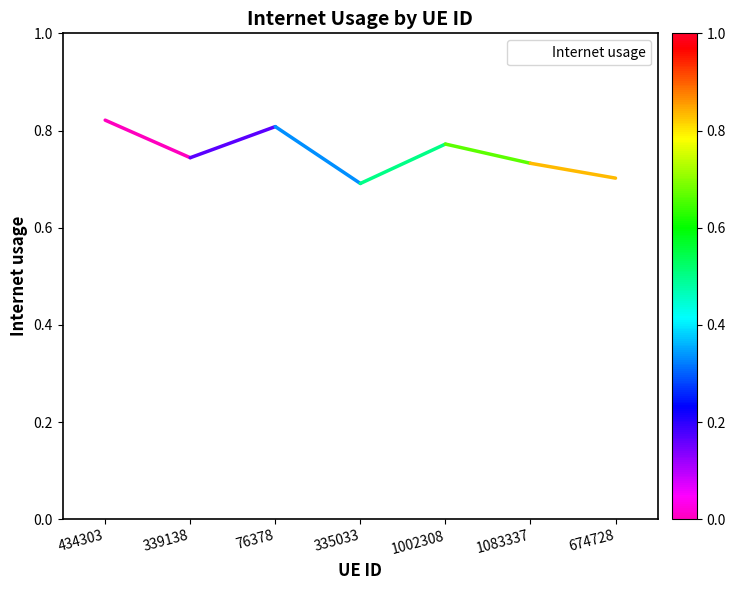

What position from the right is 339138?

6